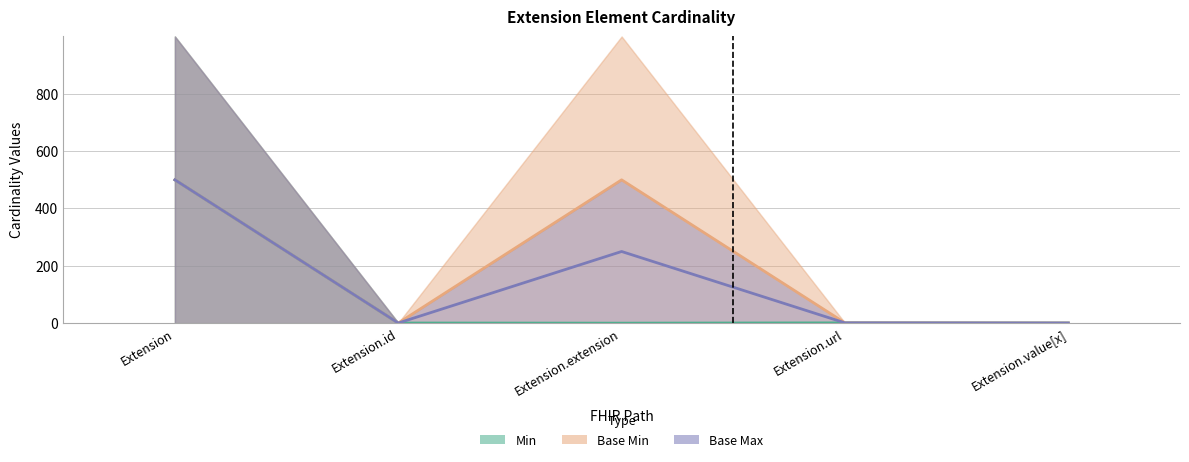

The Base Min series shows 0.5 at Extension.id. True or false?

True